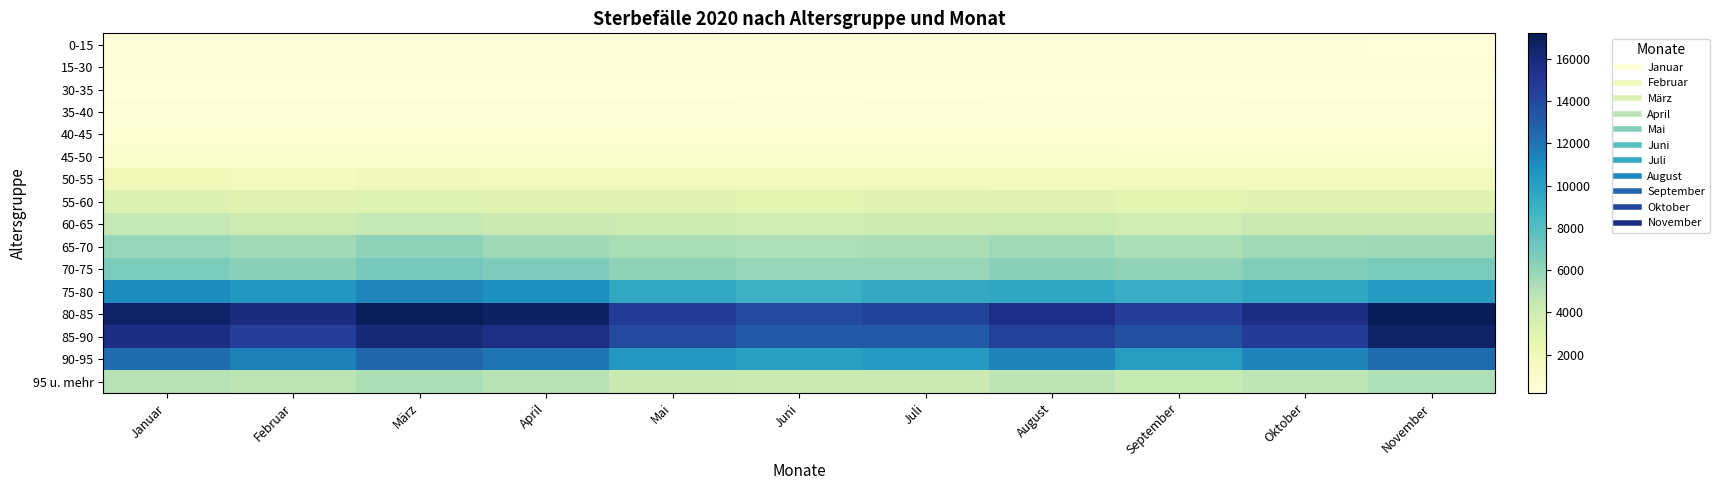

Which series has the largest total across all categories?

80-85